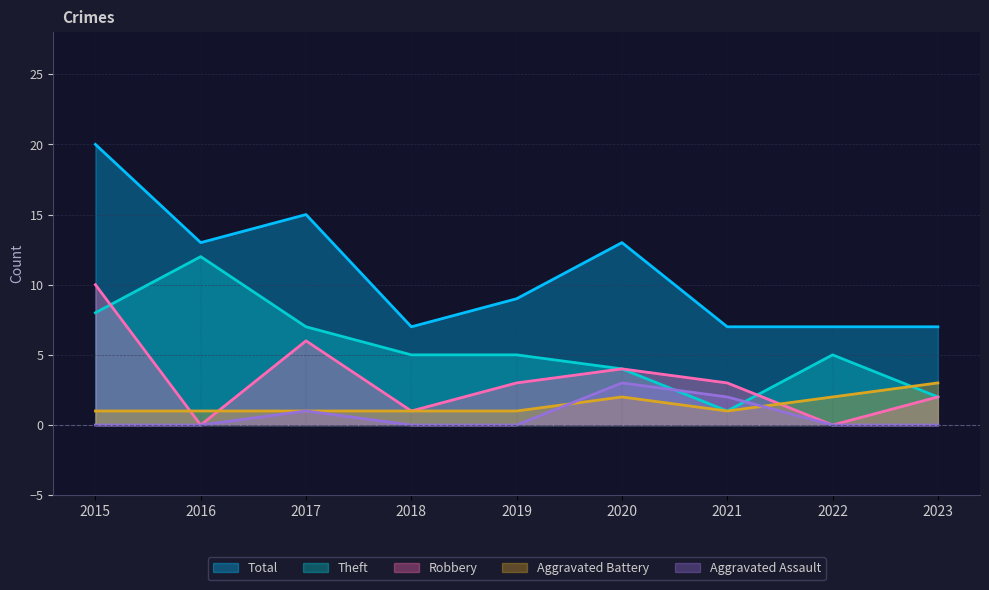

How many values in Aggravated Assault are above zero?

3